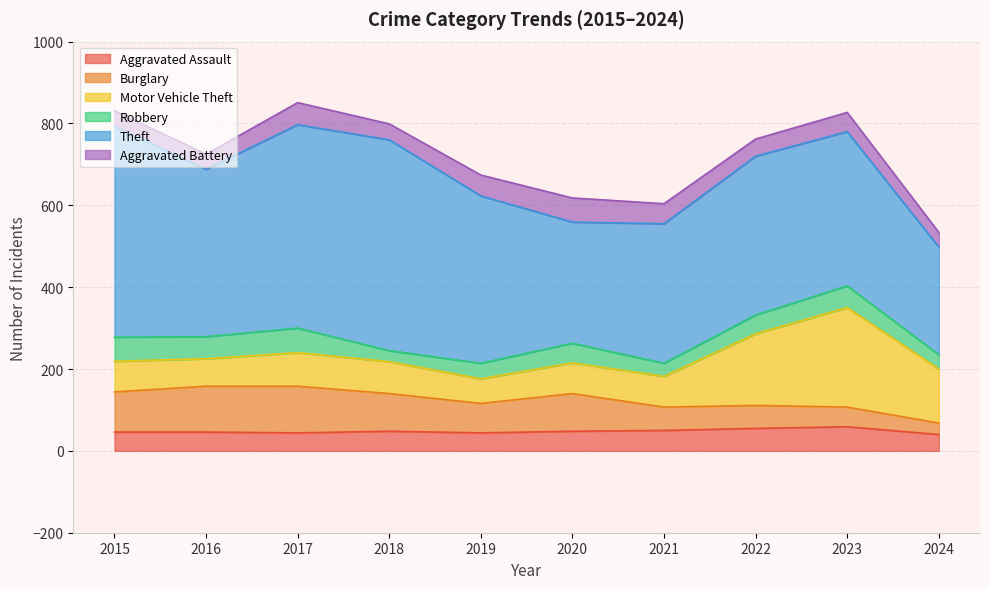

At which category is the sum across all series the highest?

2017